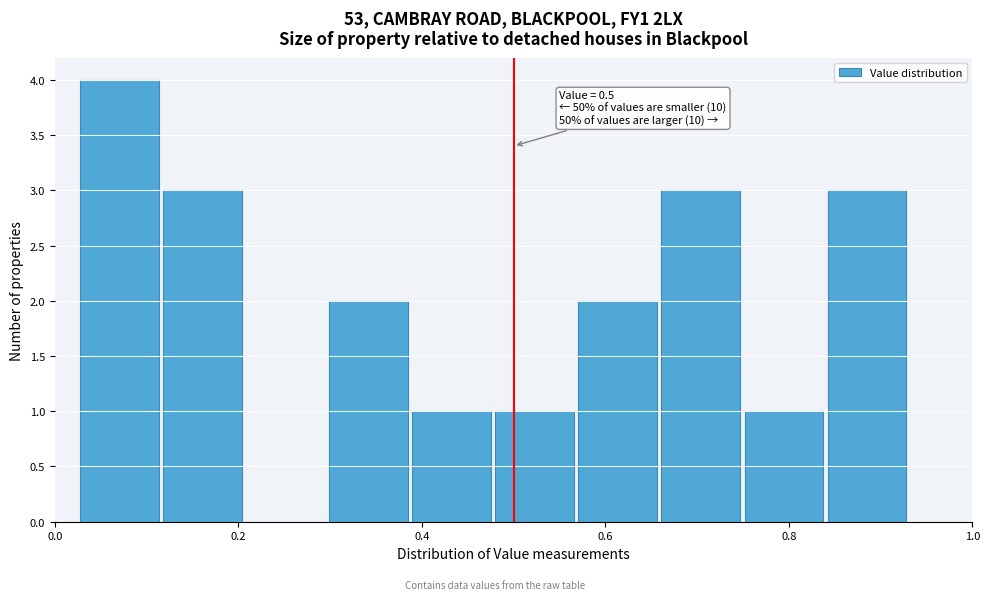

Which range on the x-axis has the tallest bar?

0.02 to 0.12